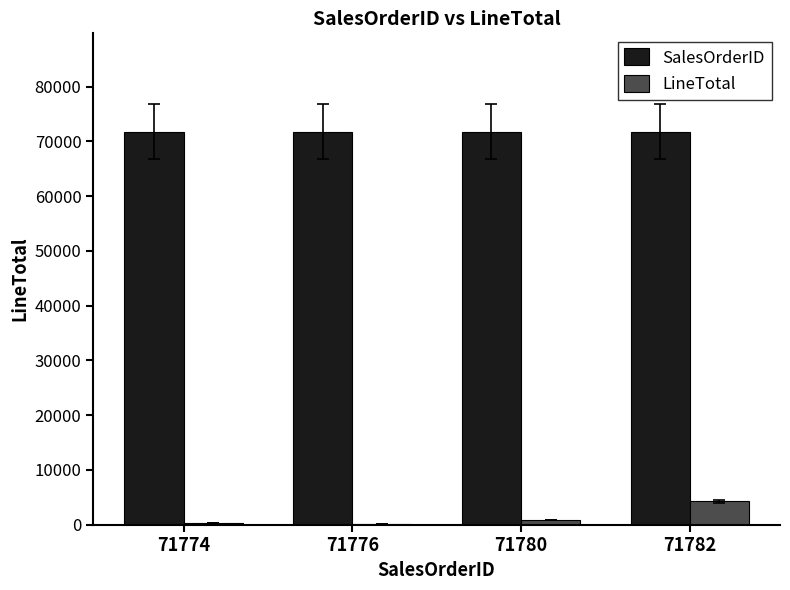

How many categories are shown in the chart?

4